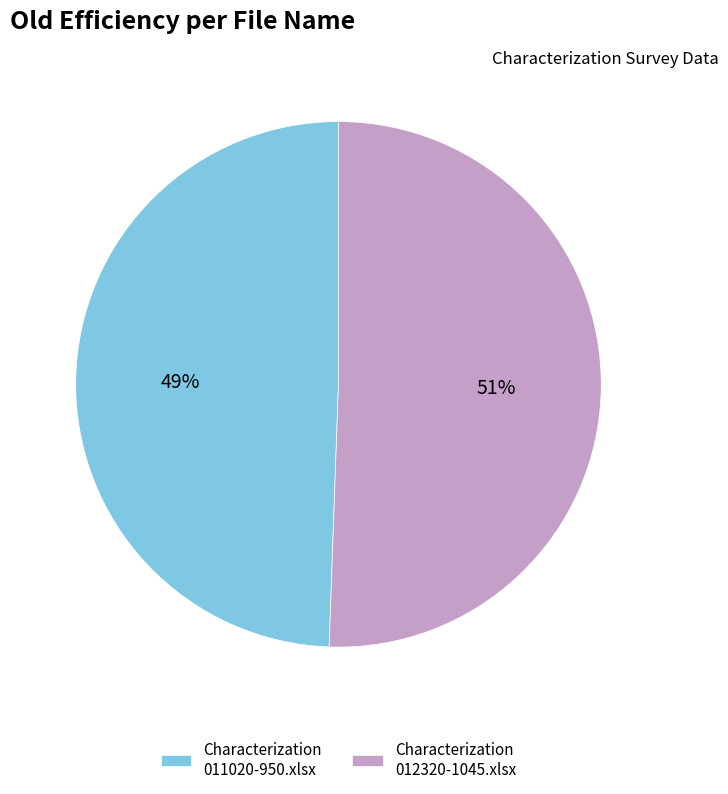

Is there any slice that represents more than half of the pie?

Yes